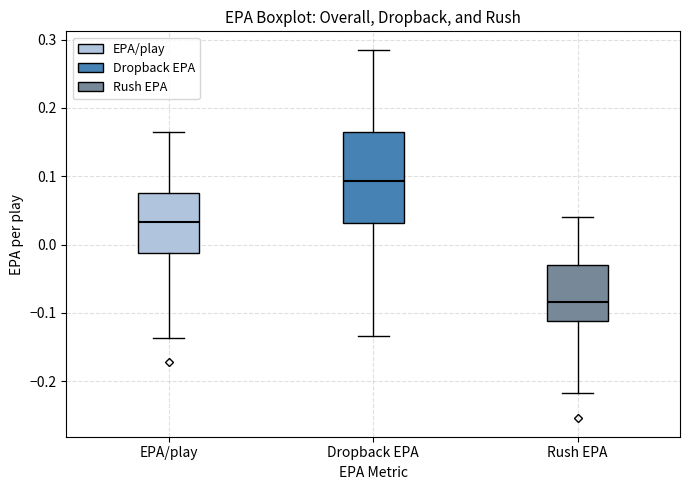

Reading left to right, transcribe this box plot: for each box, give where its median line is, the range the box spans, and where its two whiskers end, as read against the y-axis. The values are not printed on the chart, so give them approximately, as read against the axis.

EPA/play: median 0.03, box -0.01 to 0.08, whiskers -0.14 to 0.17
Dropback EPA: median 0.09, box 0.03 to 0.16, whiskers -0.13 to 0.29
Rush EPA: median -0.08, box -0.11 to -0.03, whiskers -0.22 to 0.04